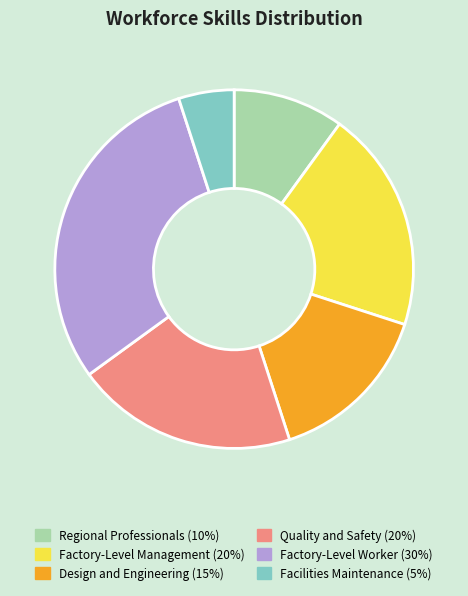

Is the sum of Factory-Level Management and Regional Professionals greater than half?

No